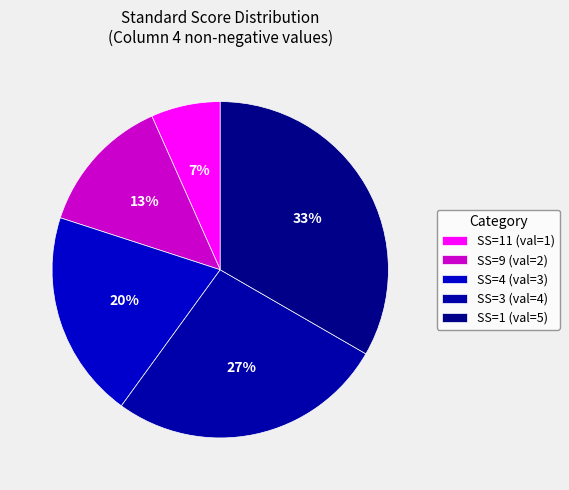

How many slices are in this pie chart?

5